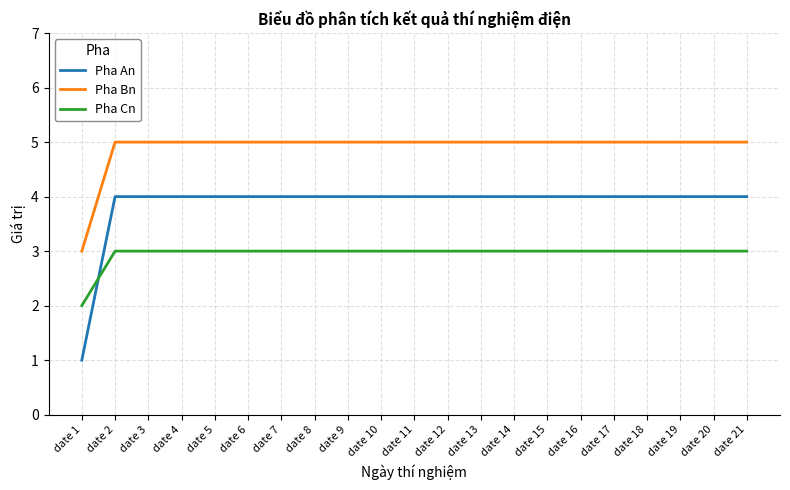

Between which two adjacent categories do Pha Cn and Pha An first intersect?

date 1 and date 2